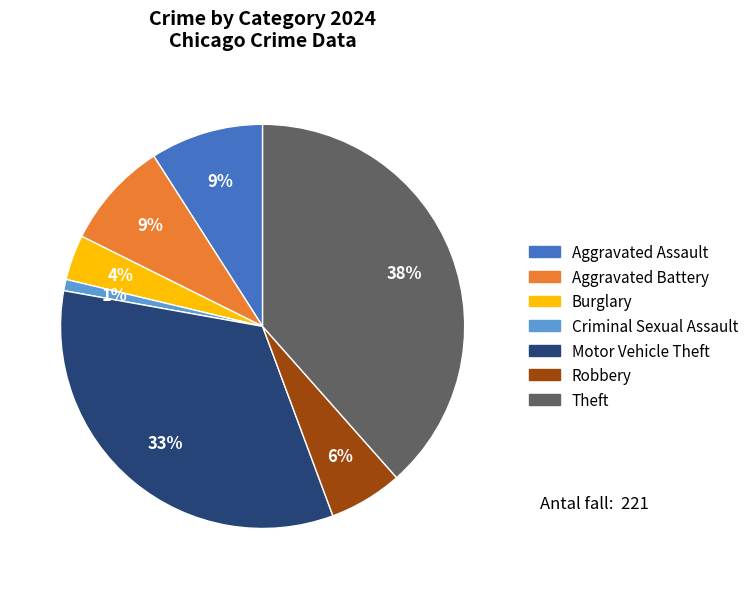

Does any single category account for the majority?

No